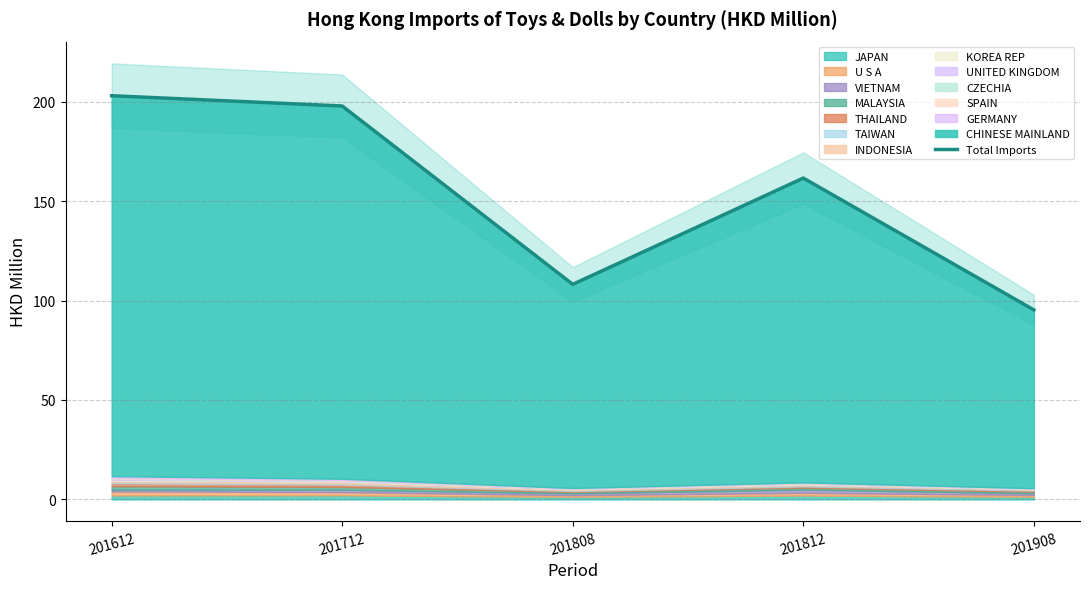

What is the average value?

153.2